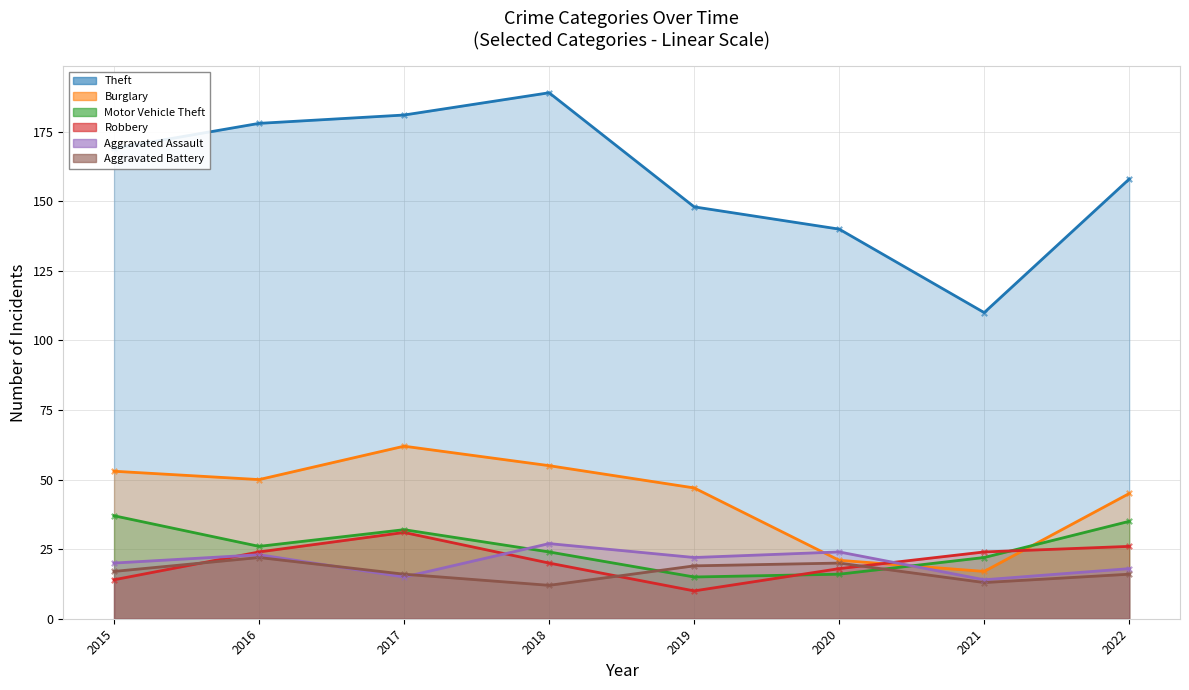

What are all the series names shown in the legend?

Theft, Burglary, Motor Vehicle Theft, Robbery, Aggravated Assault, Aggravated Battery